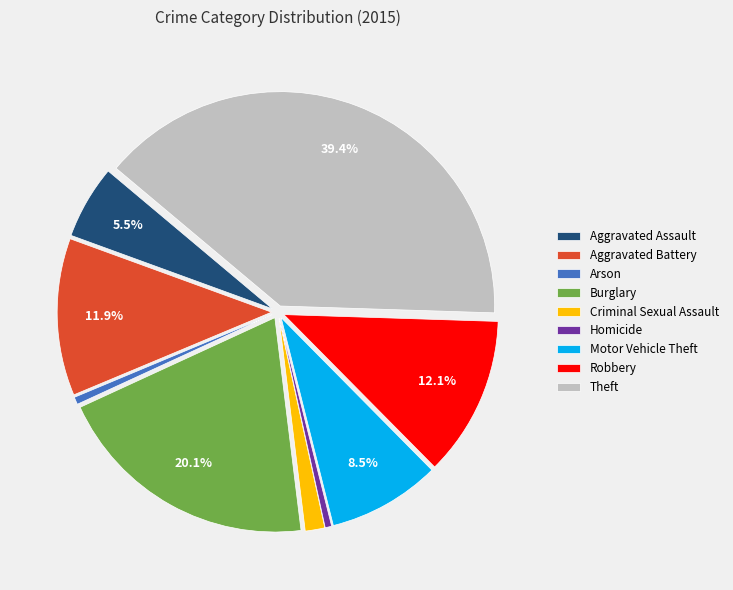

Is the sum of Criminal Sexual Assault and Arson greater than half?

No